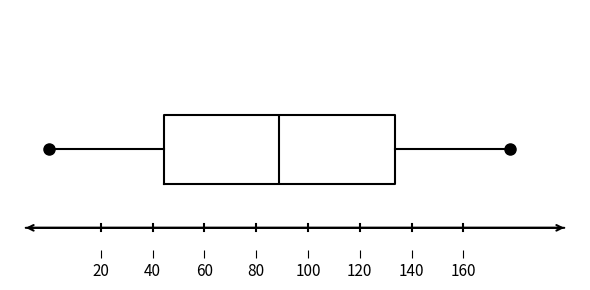

Read this box plot against the x-axis: the position of the median line, the range covered by the box, and the ends of both whiskers. The values are not printed on the chart, so give them approximately, as read against the axis.

median 90, box 44 to 134, whiskers 0 to 178